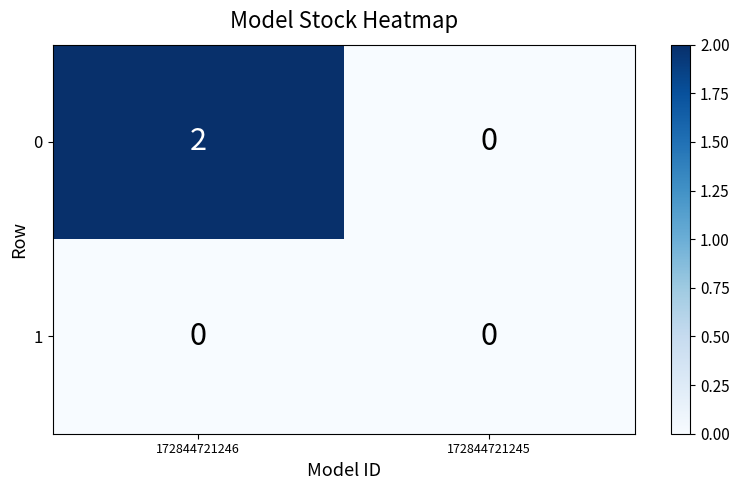

Which series has the widest spread of values?

0